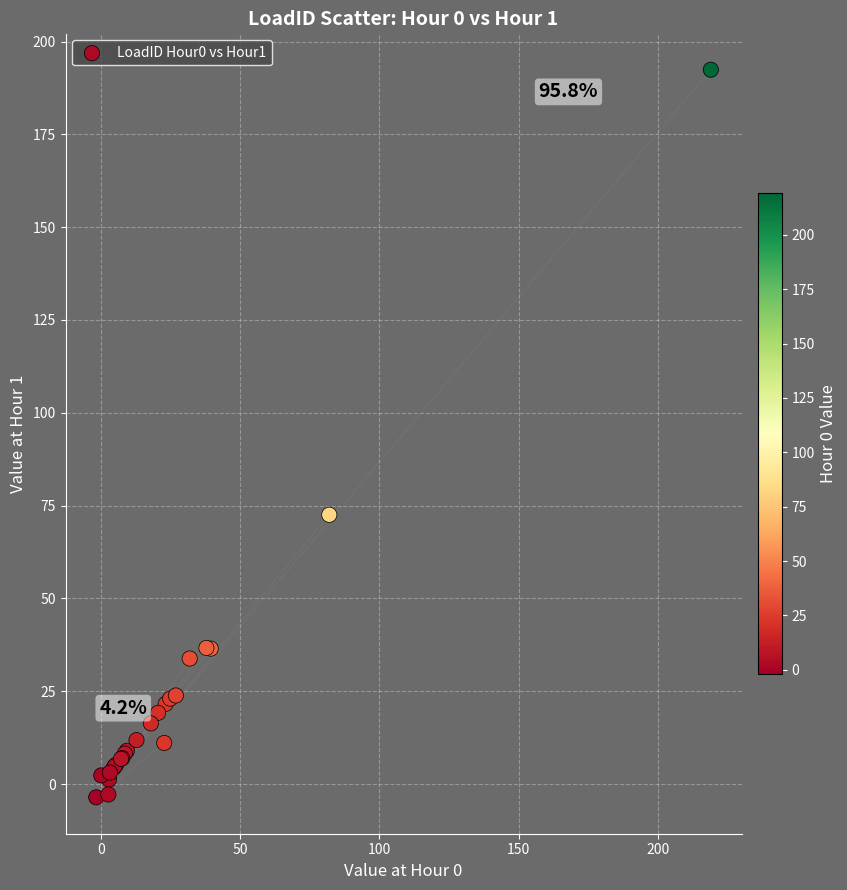

What Y value in the scatter plot is closest to 94?

72.5